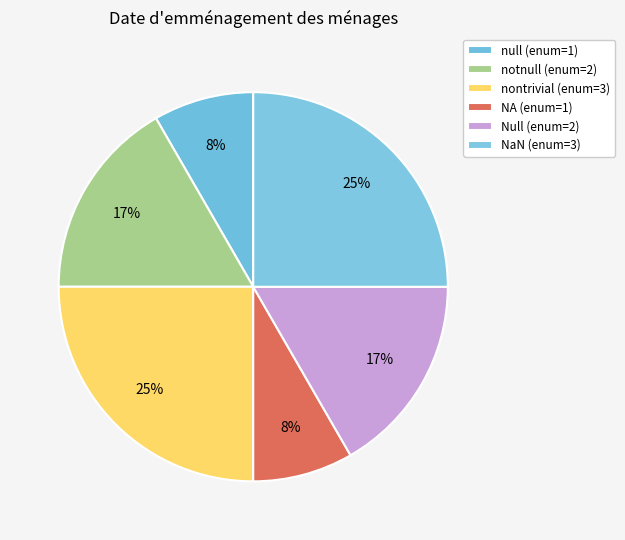

How many slices are in this pie chart?

6